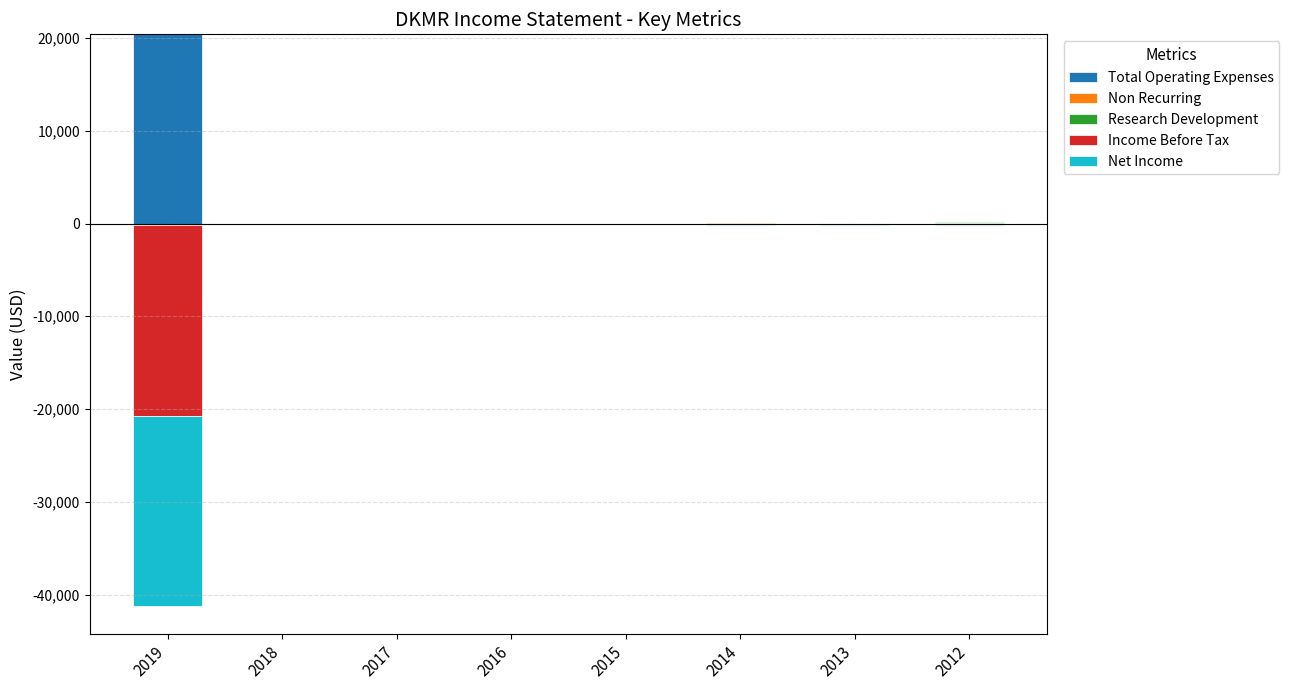

What is the value of the Income Before Tax bar at the 8th from the left?

-100